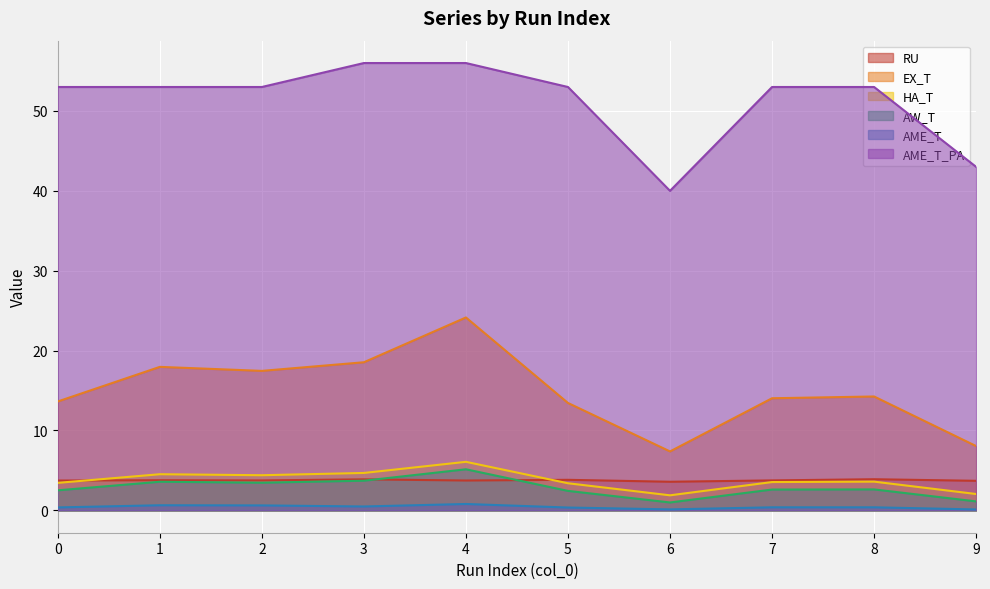

What is the maximum value for EX_T?

24.1